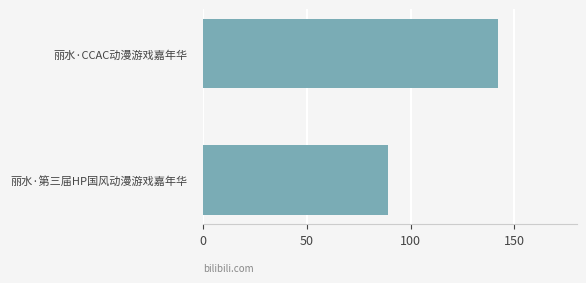

What is the label of the 2nd bar from the top?

丽水·第三届HP国风动漫游戏嘉年华